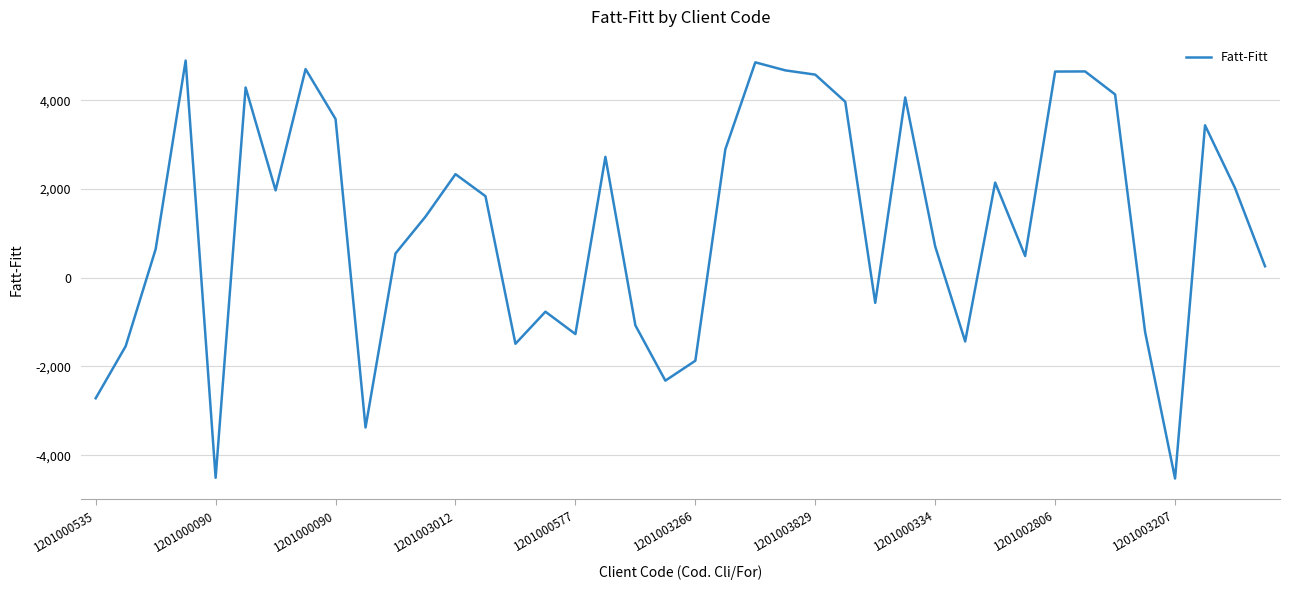

What is the minimum value shown in the chart?

-4525